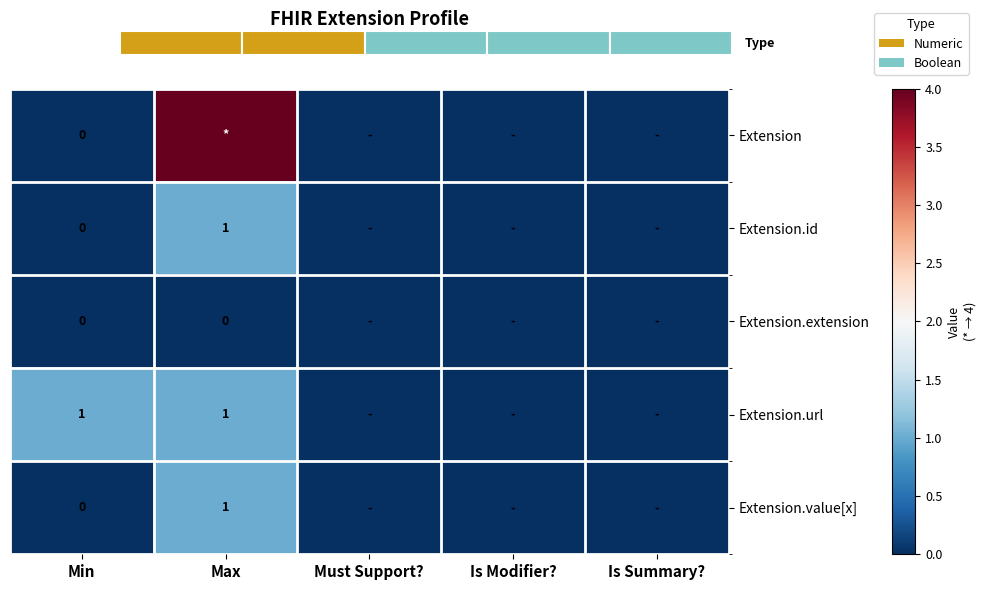

How many values in Extension are above zero?

1